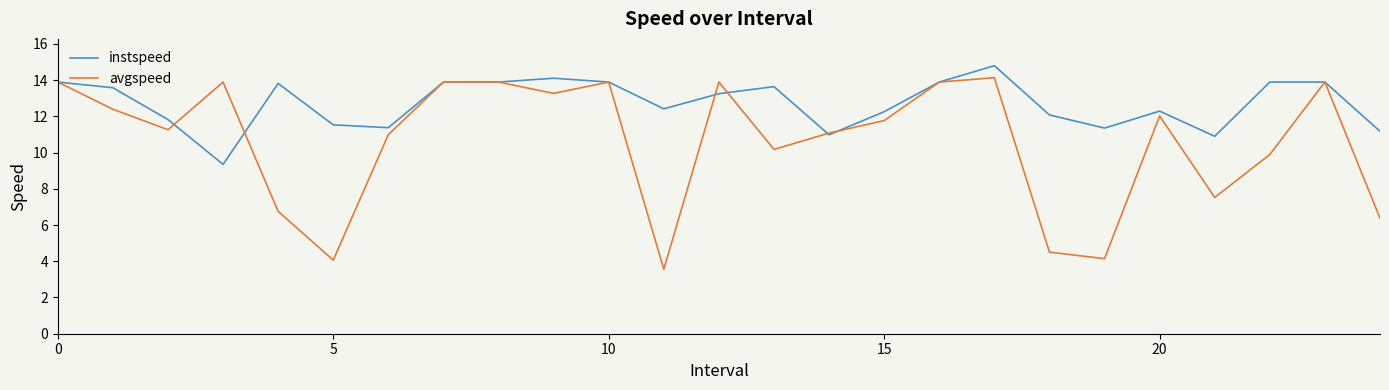

Which series has the widest spread of values?

avgspeed